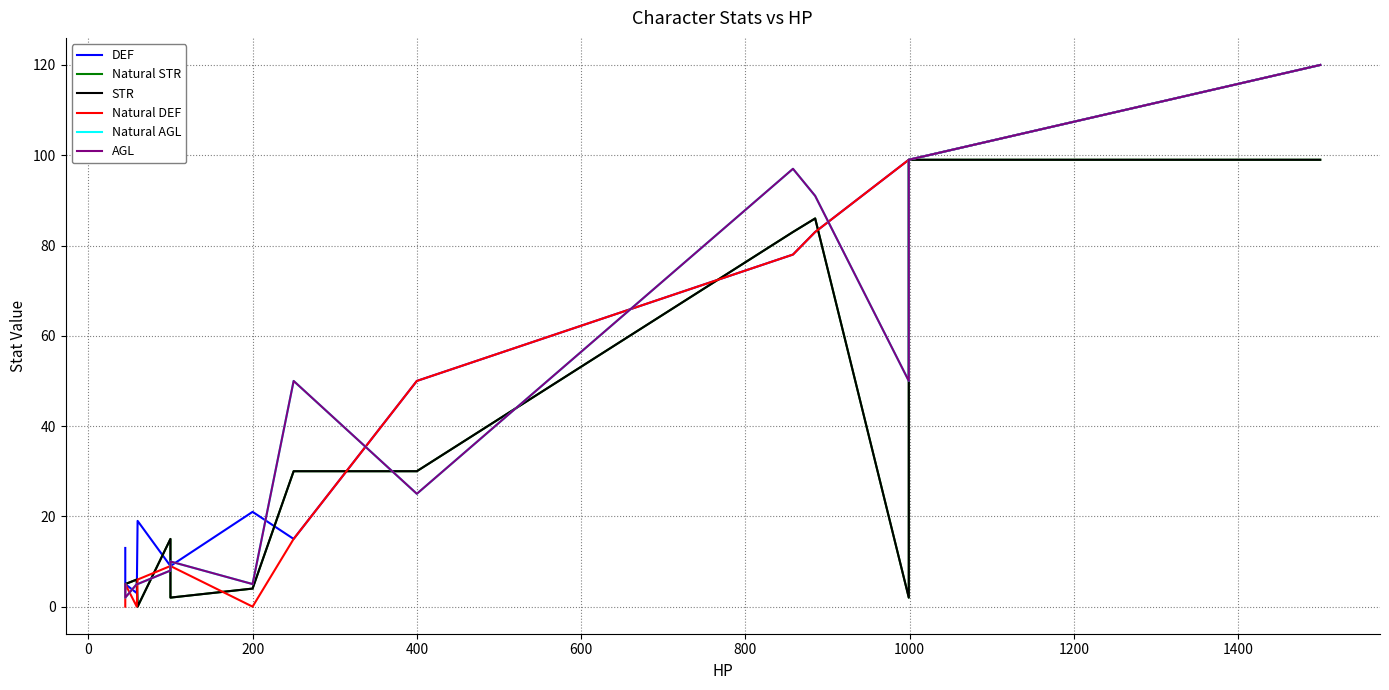

What position from the right is 0?

14